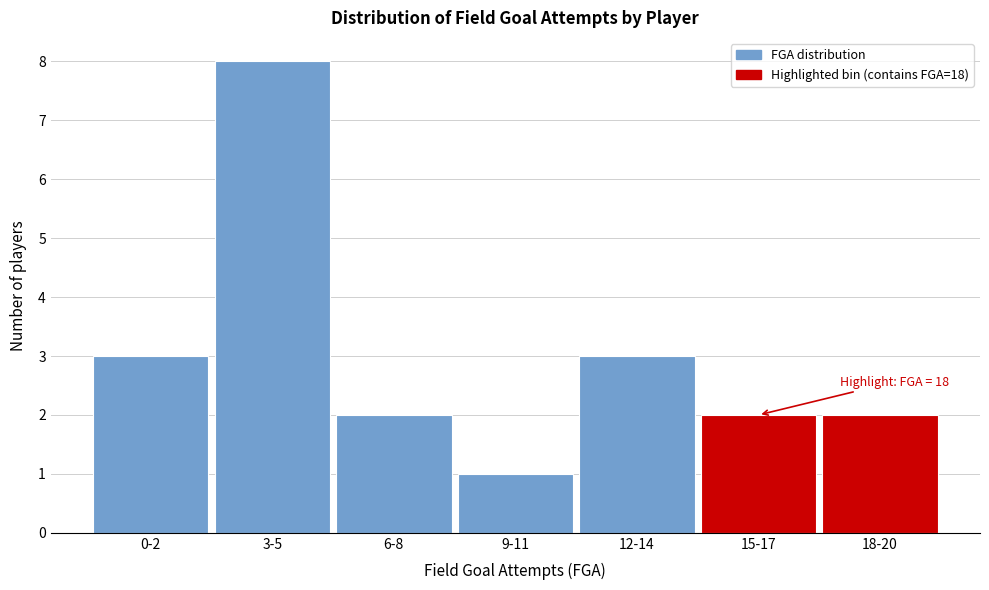

Reading left to right, extract all data points from this chart.

0-2=3	3-5=8	6-8=2	9-11=1	12-14=3	15-17=2	18-20=2